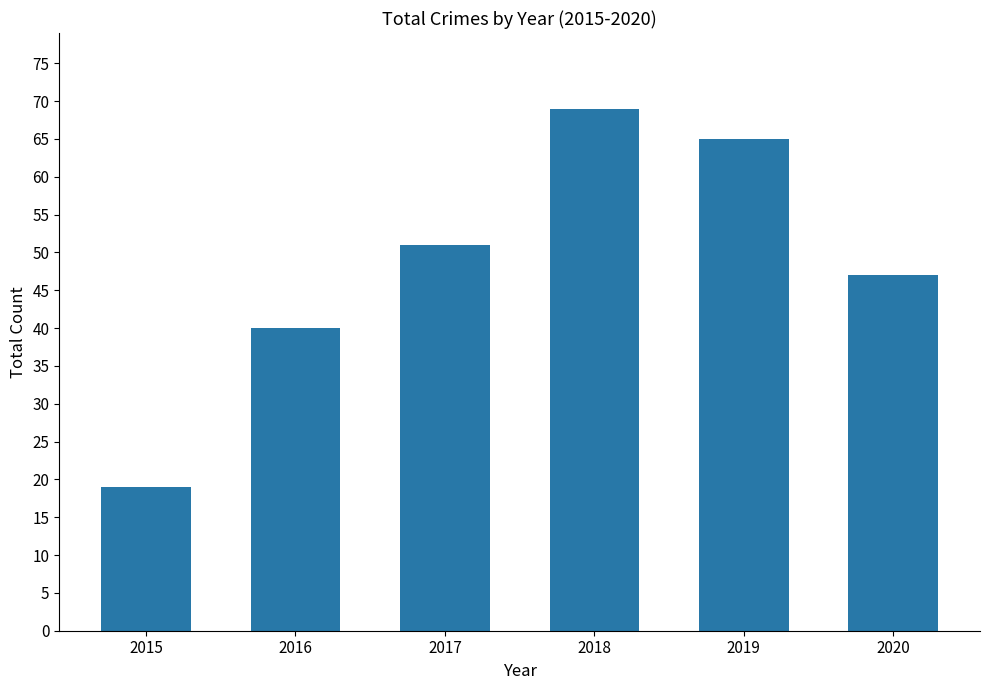

How many data points does each series have?

6